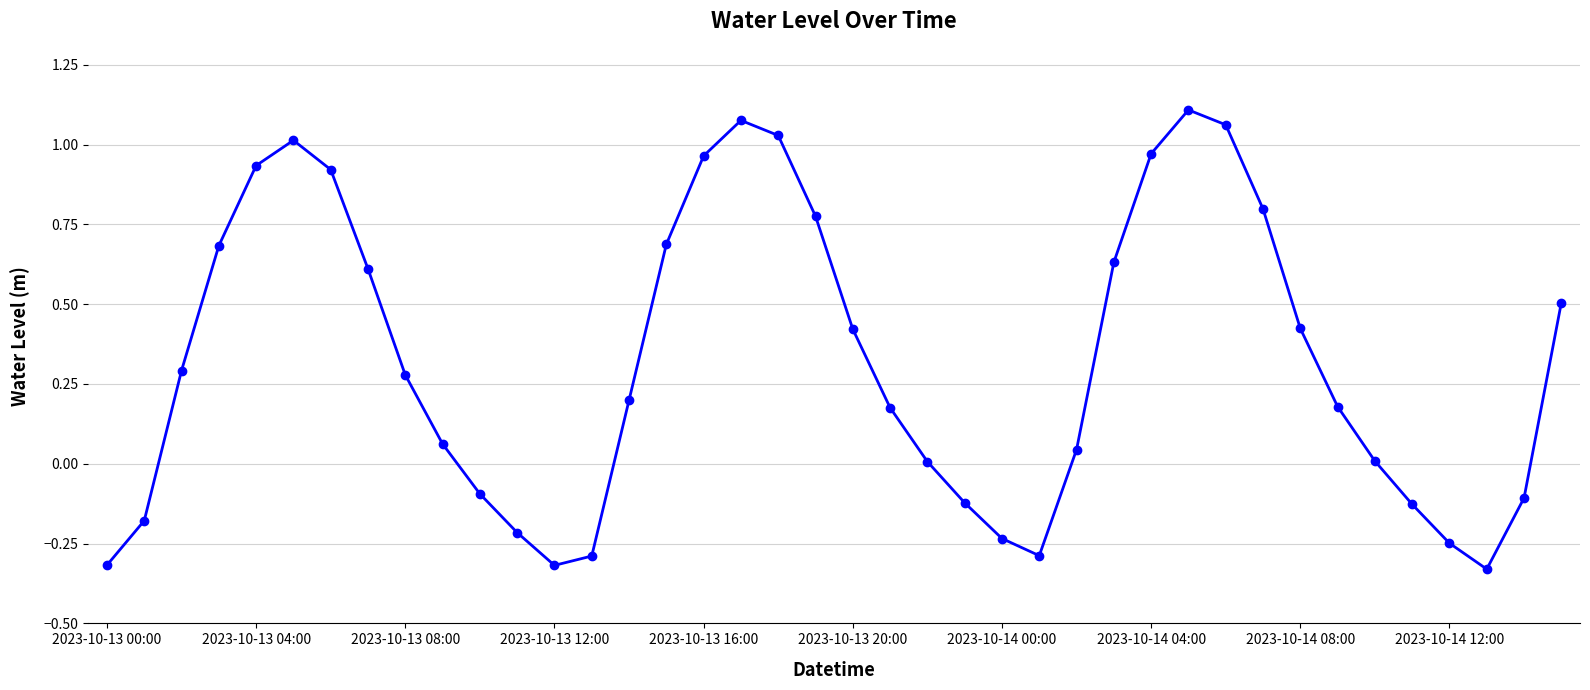

What is the difference between the second highest and second lowest values?

1.4